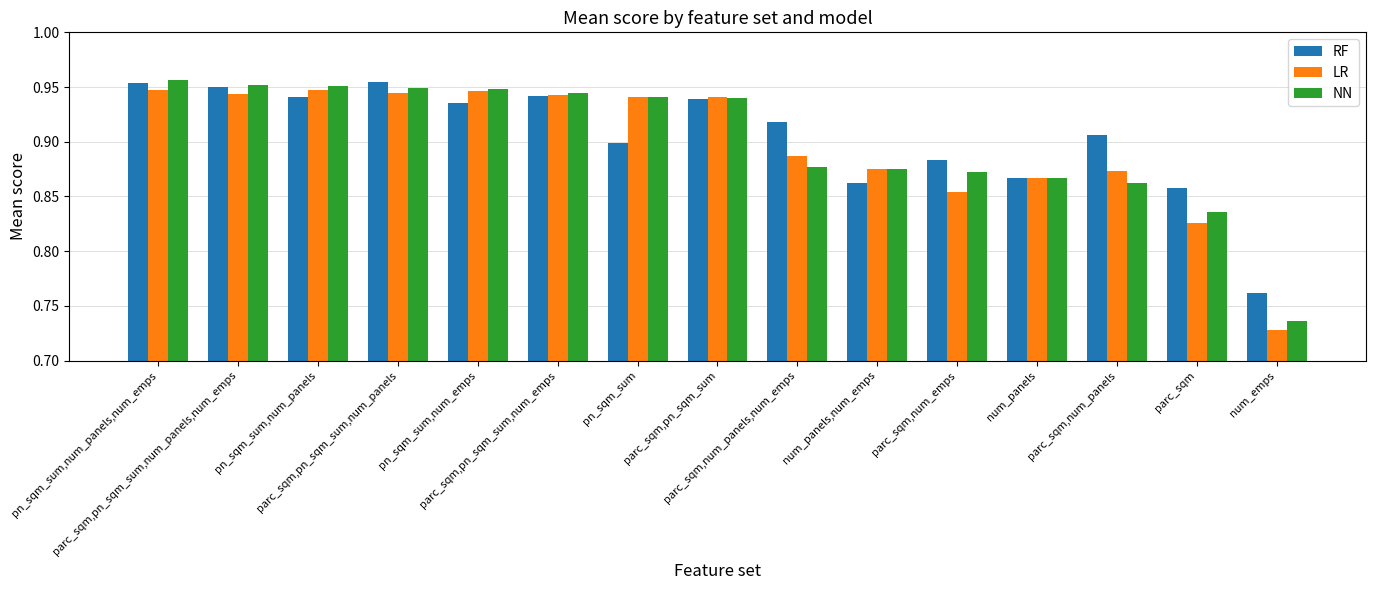

What is the label of the 12th bar from the left?

num_panels